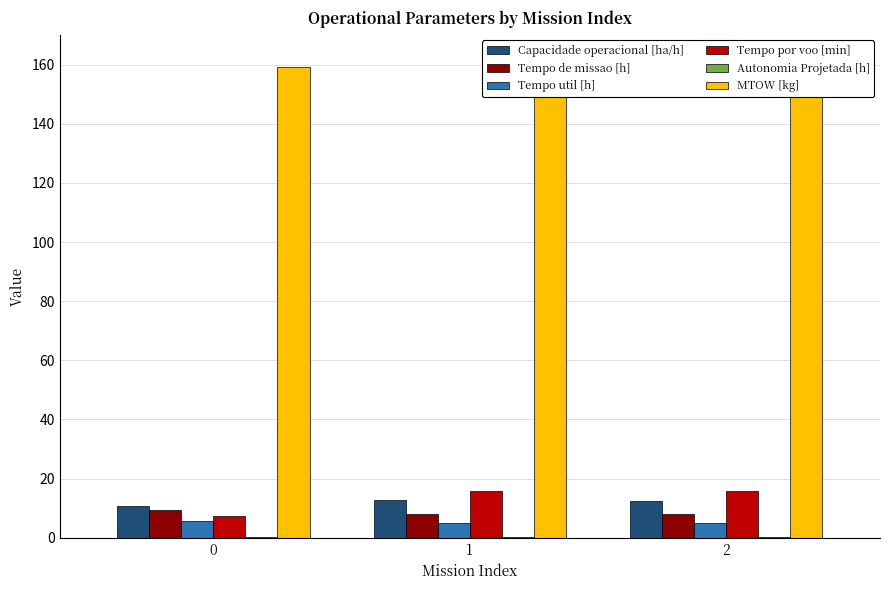

Which series has the widest spread of values?

Tempo por voo [min]